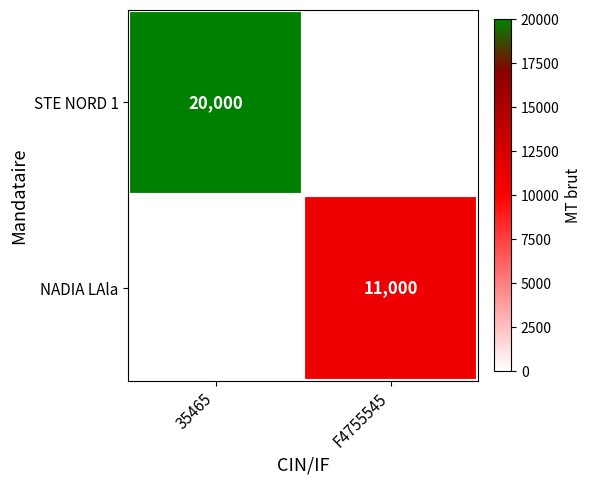

True or false: NADIA LAla has a value of 11000 at F4755545.

True